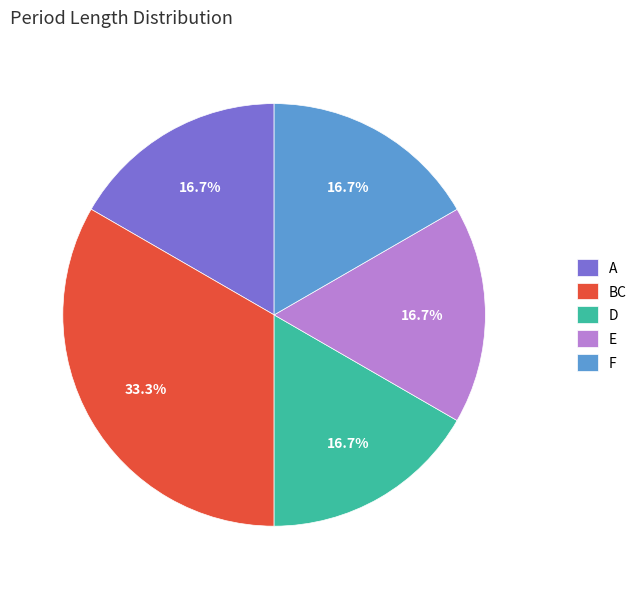

To the nearest percent, what percentage of the pie is F?

17%